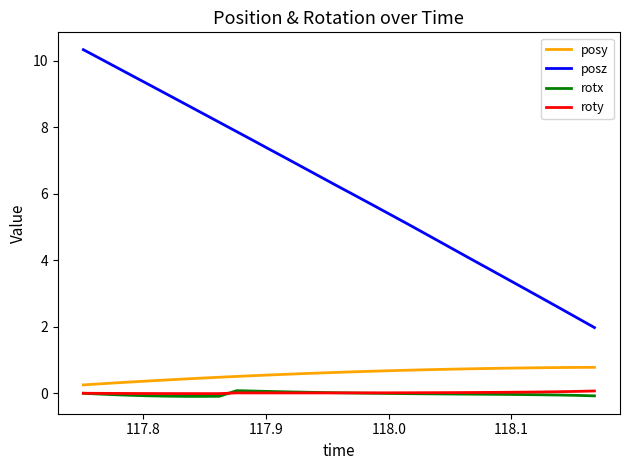

Which series has the largest range (max minus min)?

posz